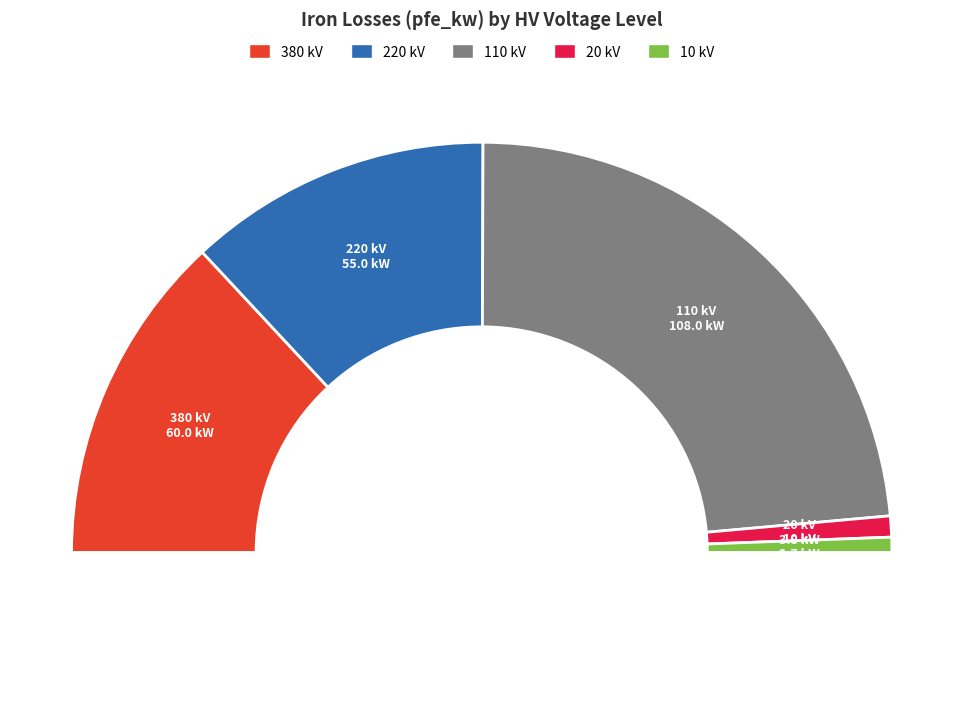

To the nearest percent, what is the difference between the largest and smallest slice percentages?

46%